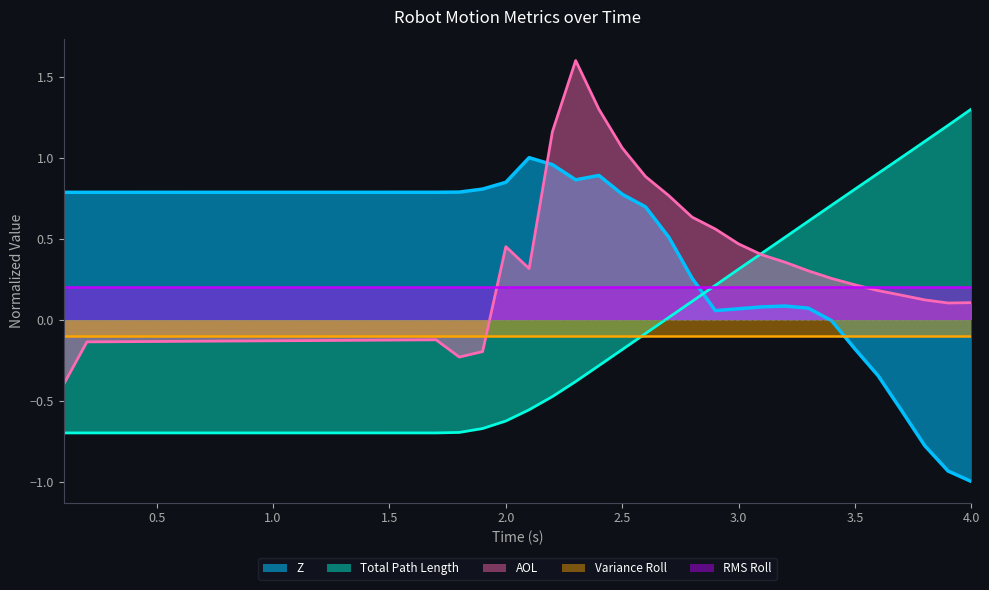

Where is Total Path Length nearest to the value 0?

2.700104894